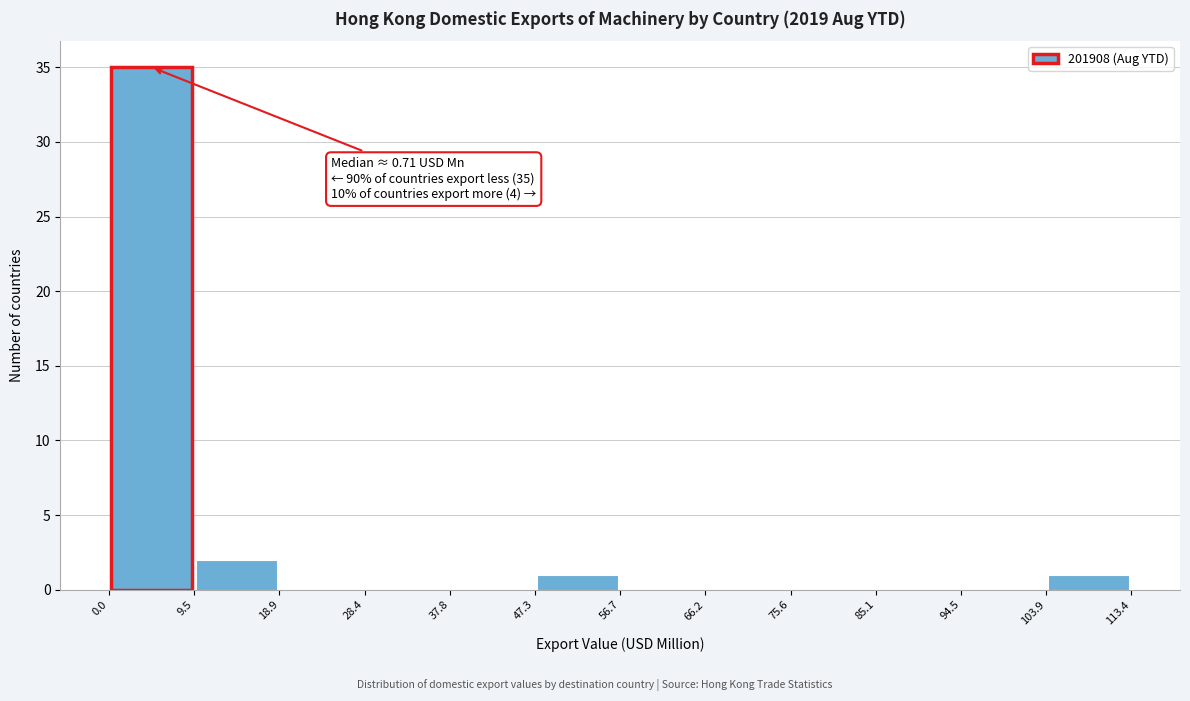

Over which range of the x-axis is the bar tallest?

0.0 to 9.5